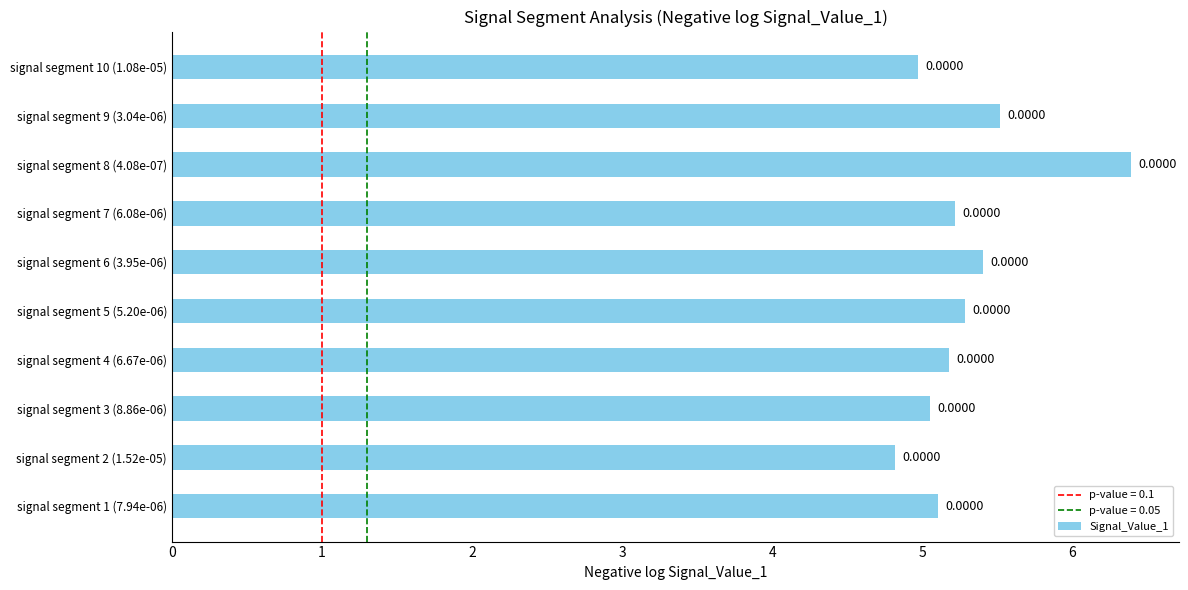

How many bars are there in total?

10